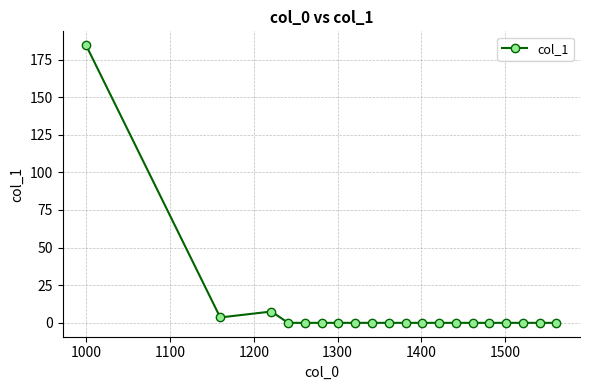

What is the average value?

9.8